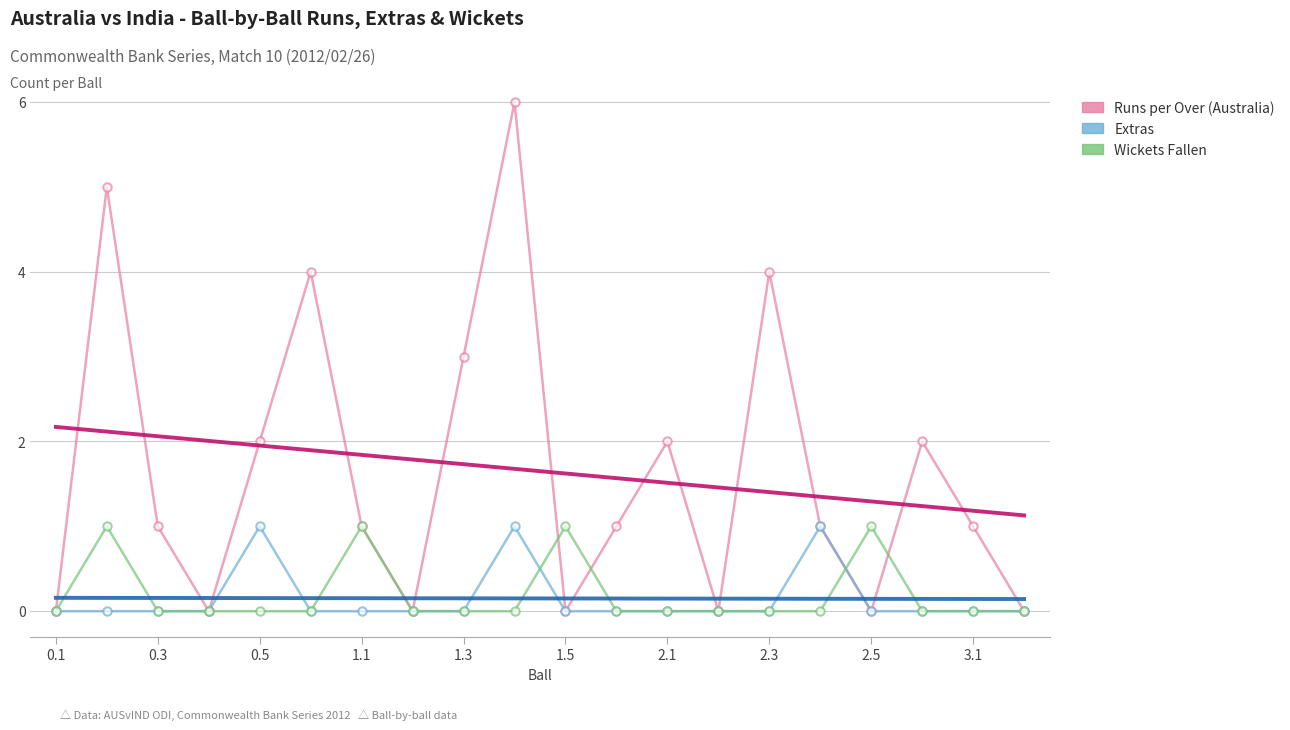

What is the maximum value shown in the chart?

6.0